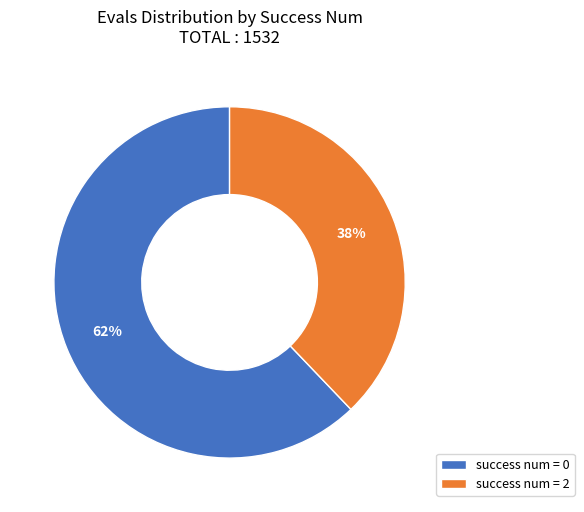

To the nearest percent, what percentage of the pie is success num = 2?

38%